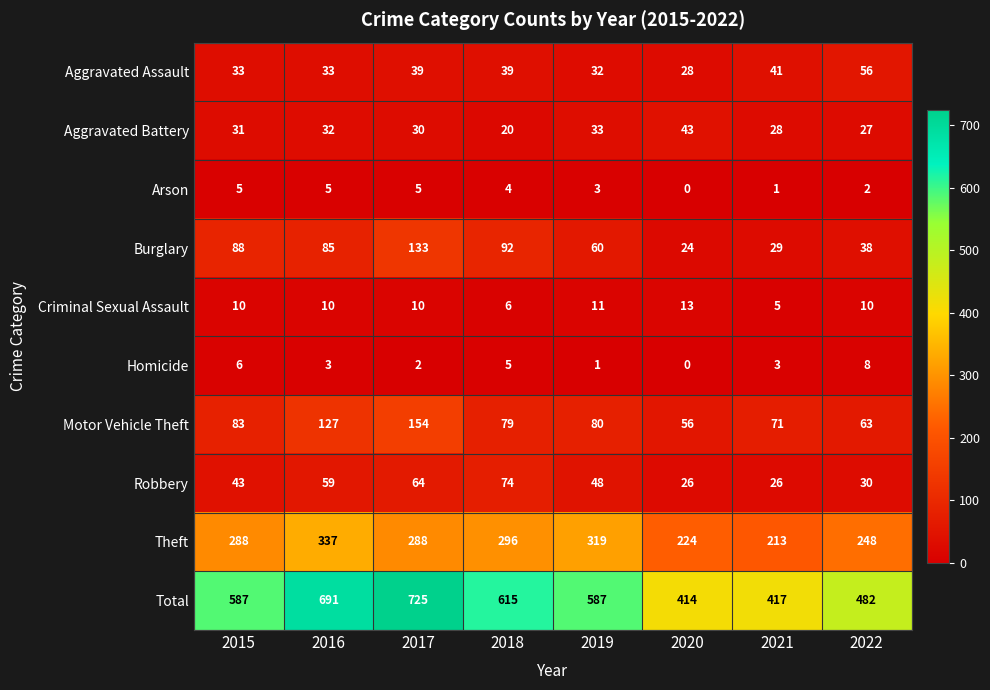

The Criminal Sexual Assault series shows 9 at 2020. True or false?

False